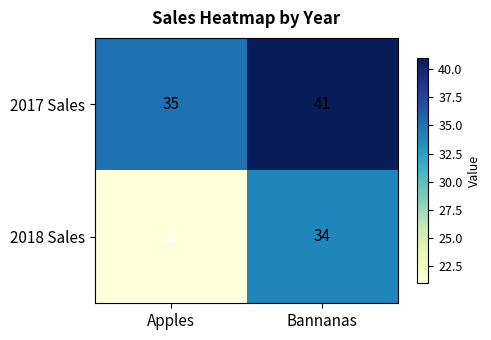

Is the value of 2018 Sales at Bannanas greater than the value of 2017 Sales at Apples?

No